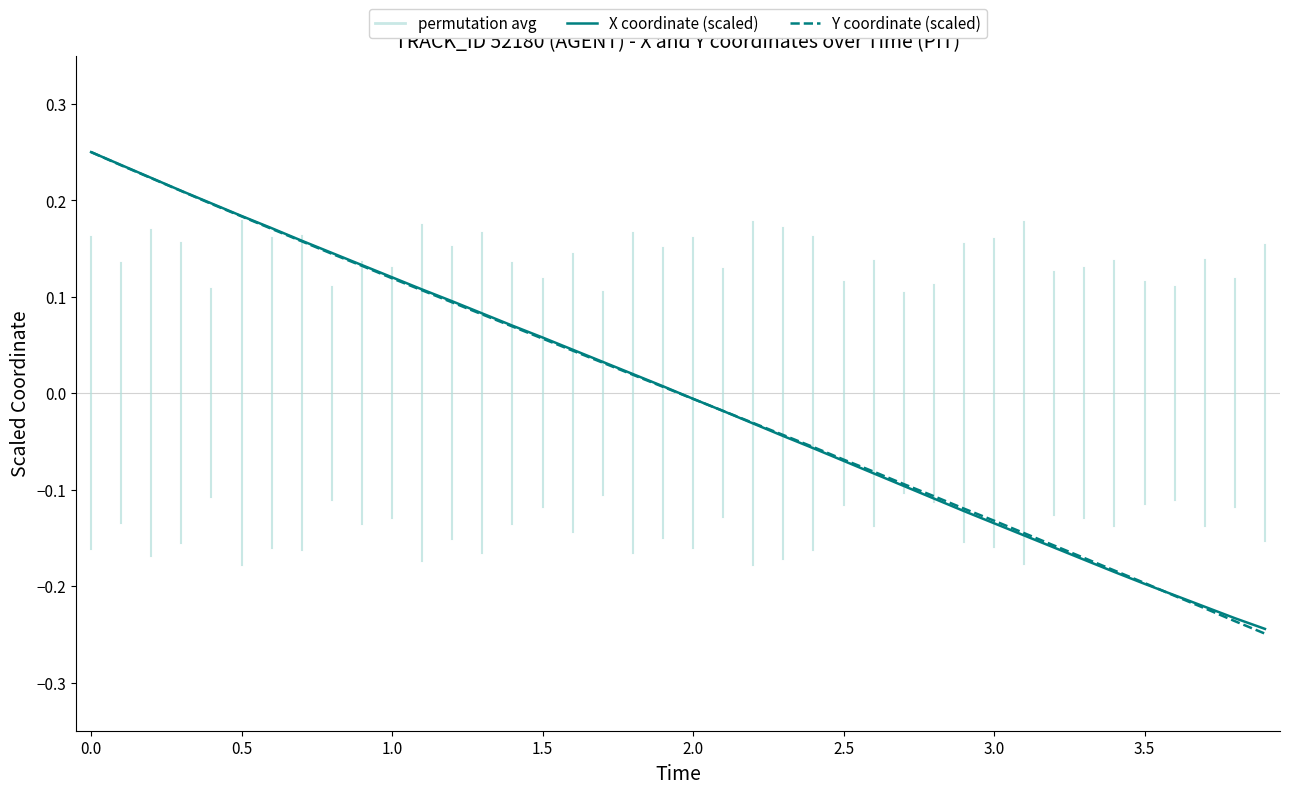

Does the chart display data point markers on the line(s)?

No